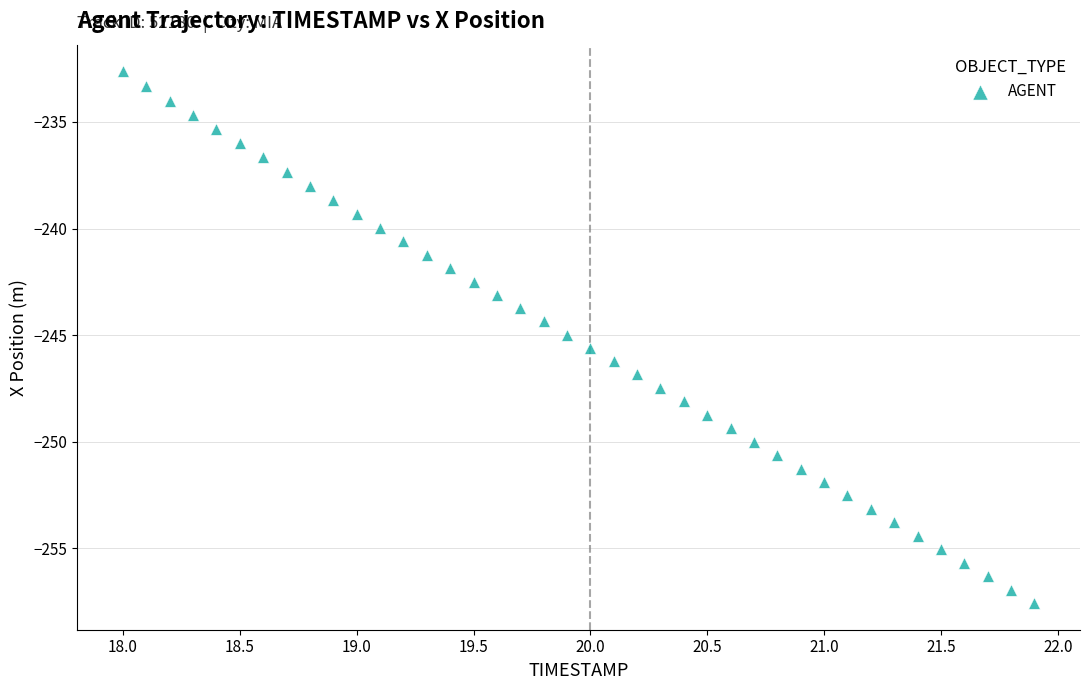

What is the range of X values (max minus min)?

3.9